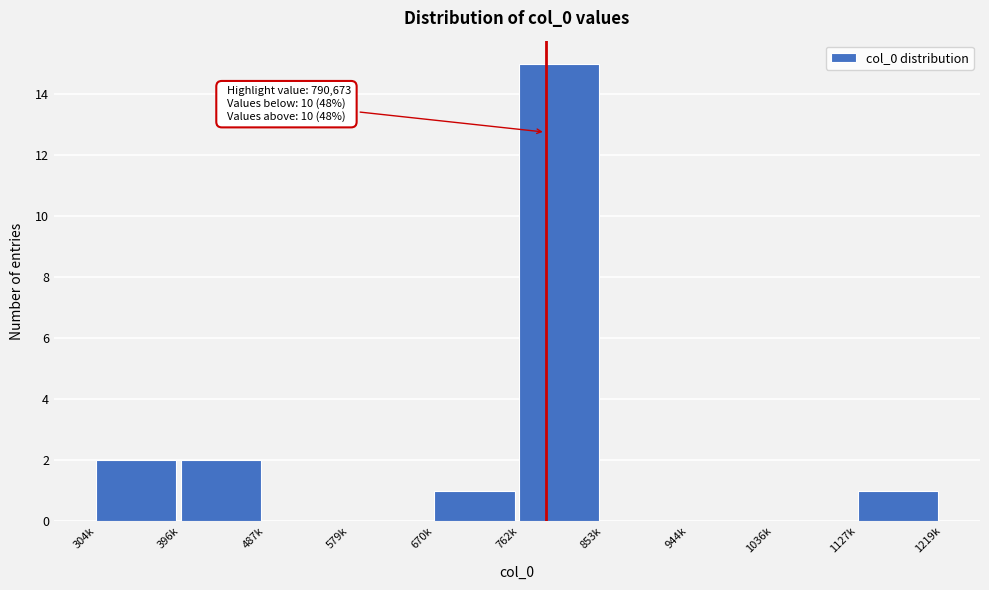

Reading left to right, what are all the values shown in this chart?

304k=2	396k=2	487k=0	579k=0	670k=1	762k=15	853k=0	944k=0	1036k=0	1127k=1